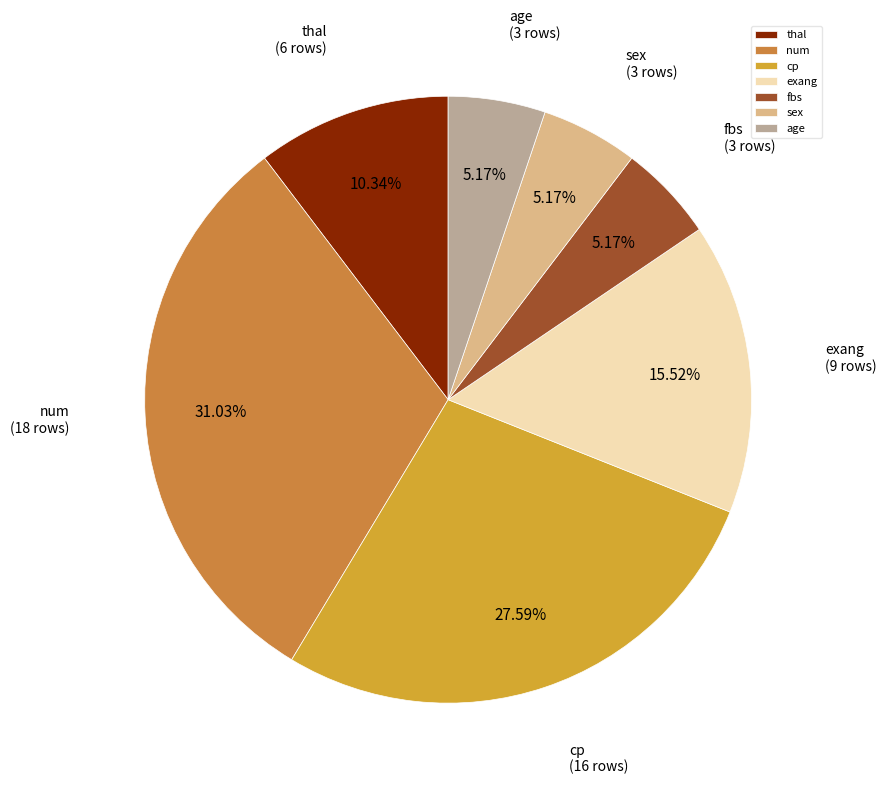

Between sex and num, which is larger?

num